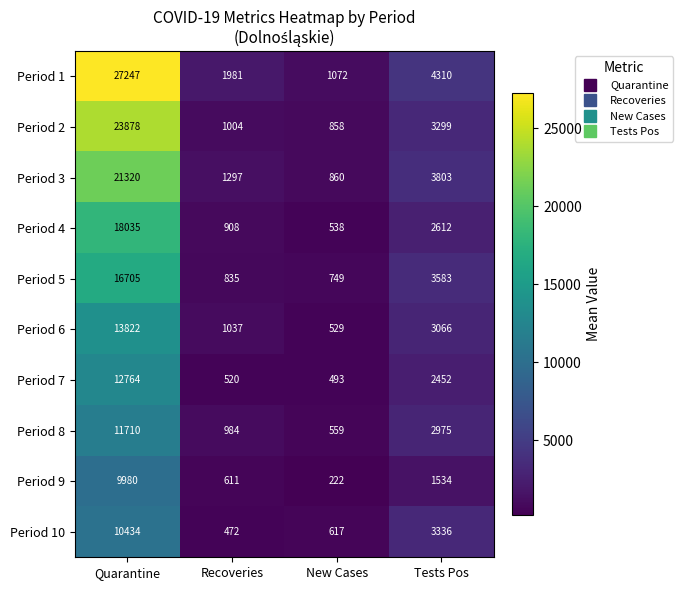

What is the difference between the highest and lowest values at New Cases?

850